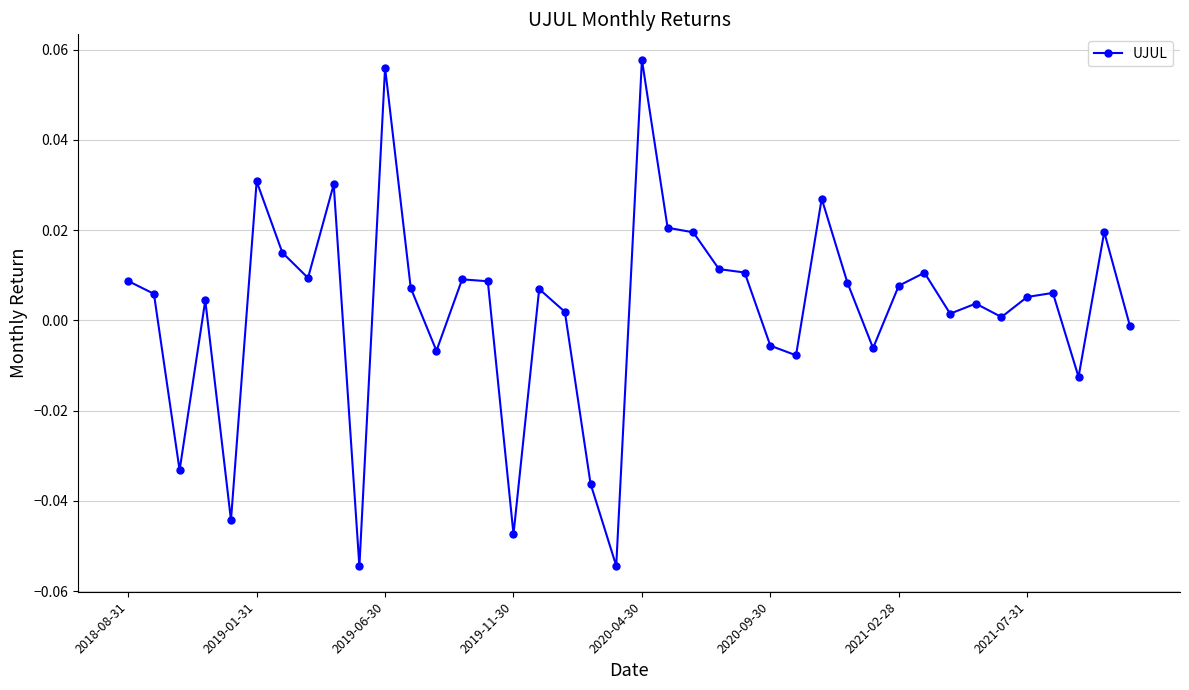

True or false: there are more than 0 points higher than both neighbors.

True